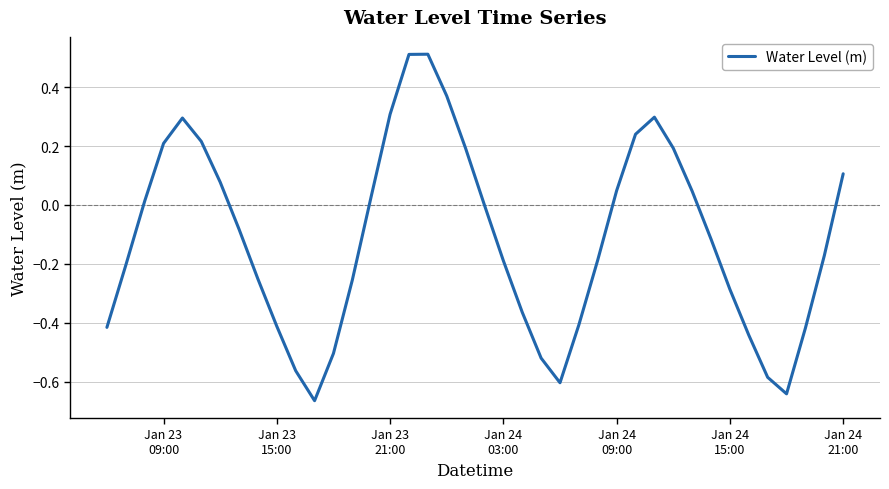

What is the difference between the maximum and minimum values?

1.2